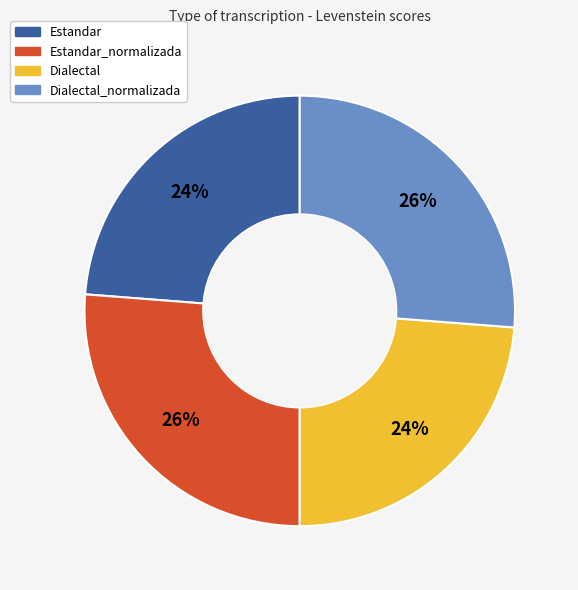

Is there any slice that represents more than half of the pie?

No